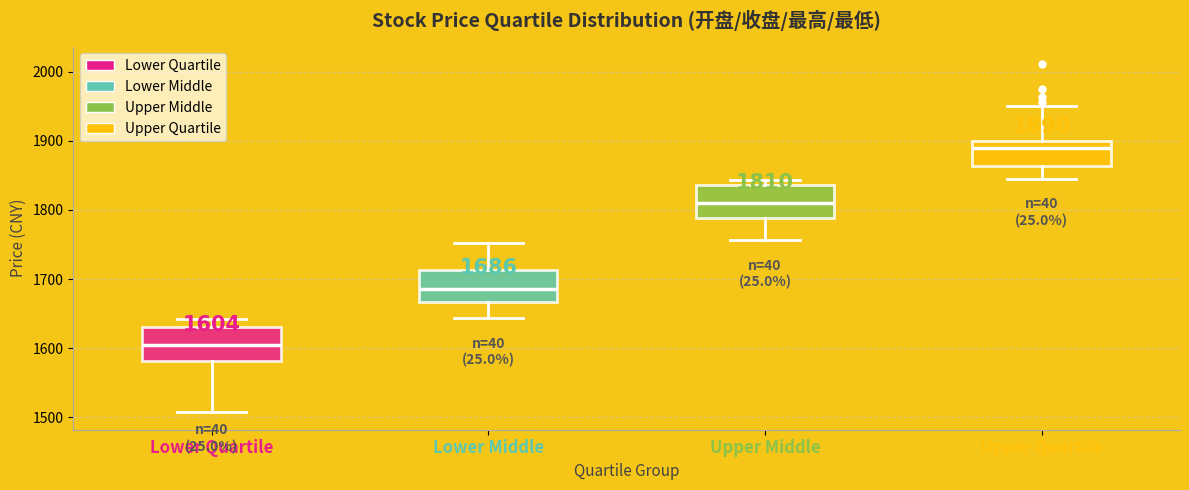

Which box's median line is the highest?

Upper Quartile